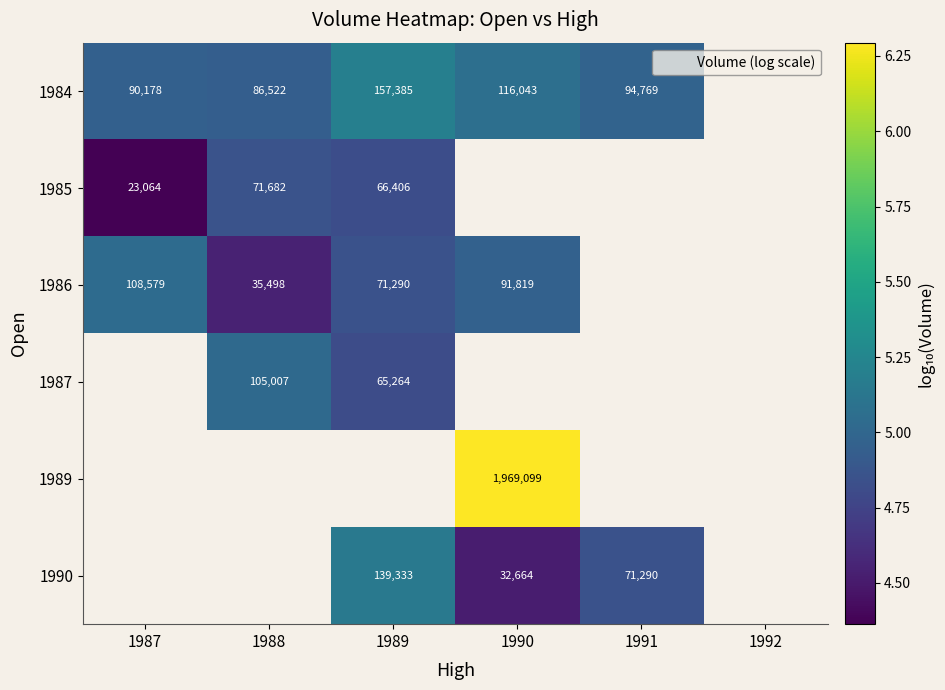

What is the minimum value for 1986?

4.6